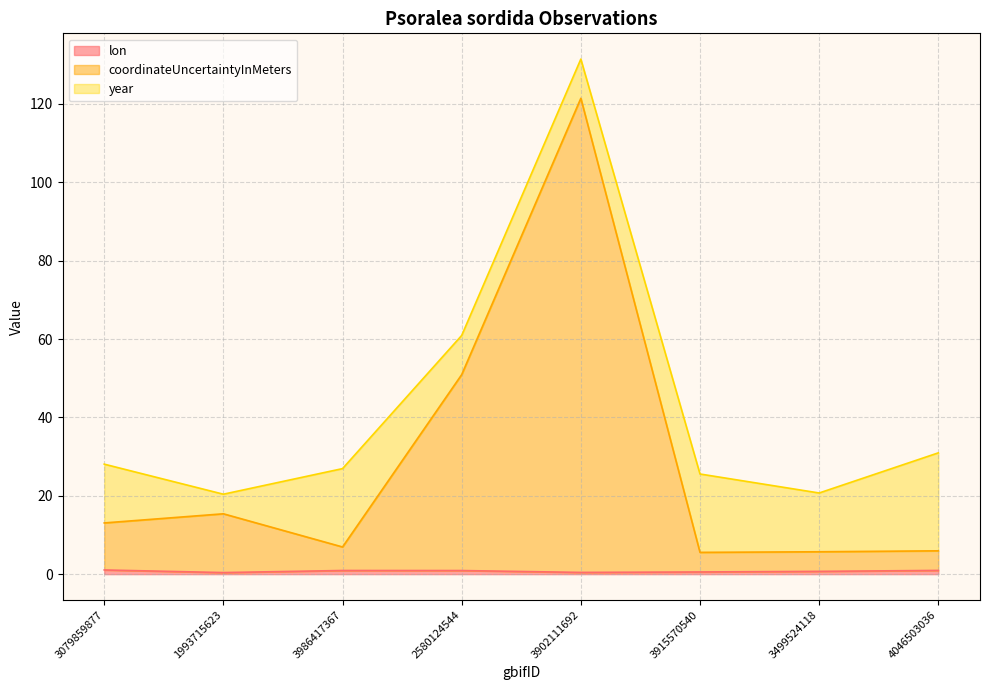

How many values in the coordinateUncertaintyInMeters series are below 13?

4